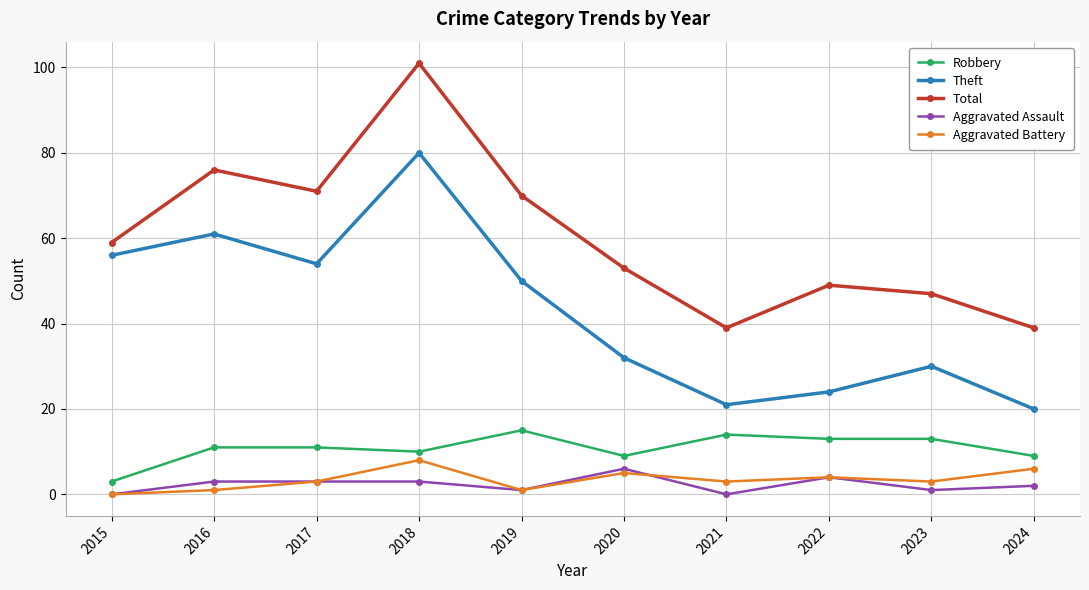

What is the maximum value shown in the chart?

101